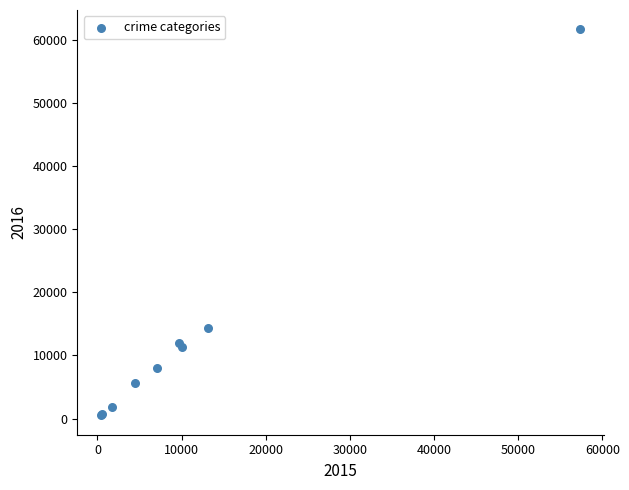

What Y value in the scatter plot is closest to 31068?

14289